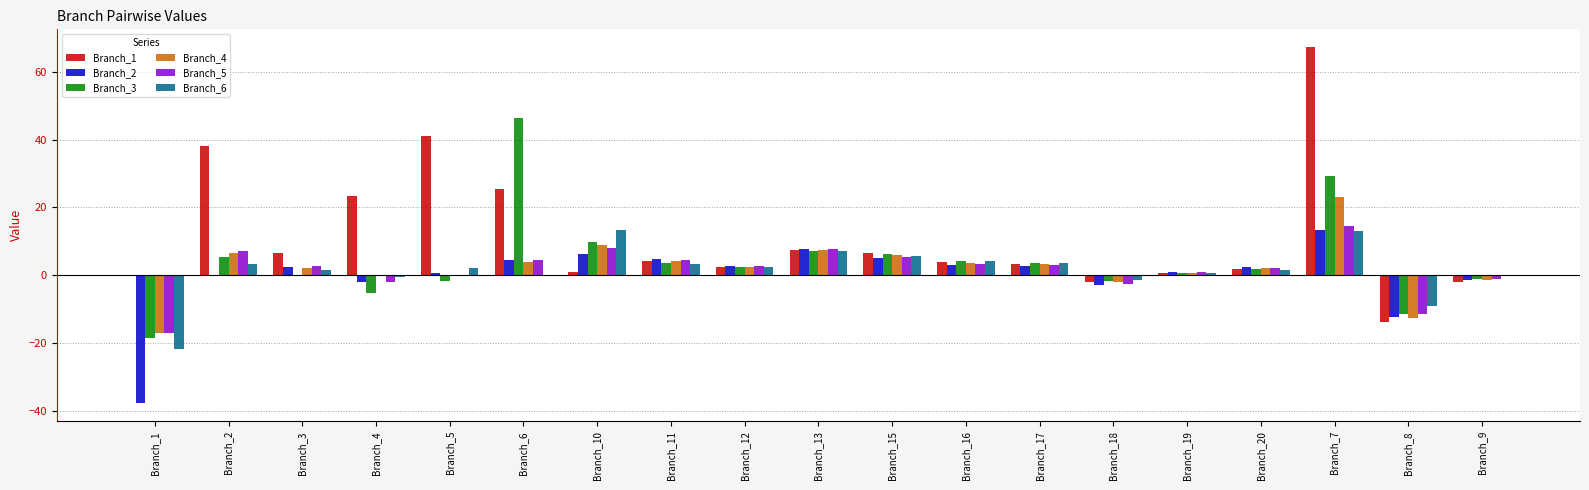

What is the total value across all series at Branch_11?

24.6